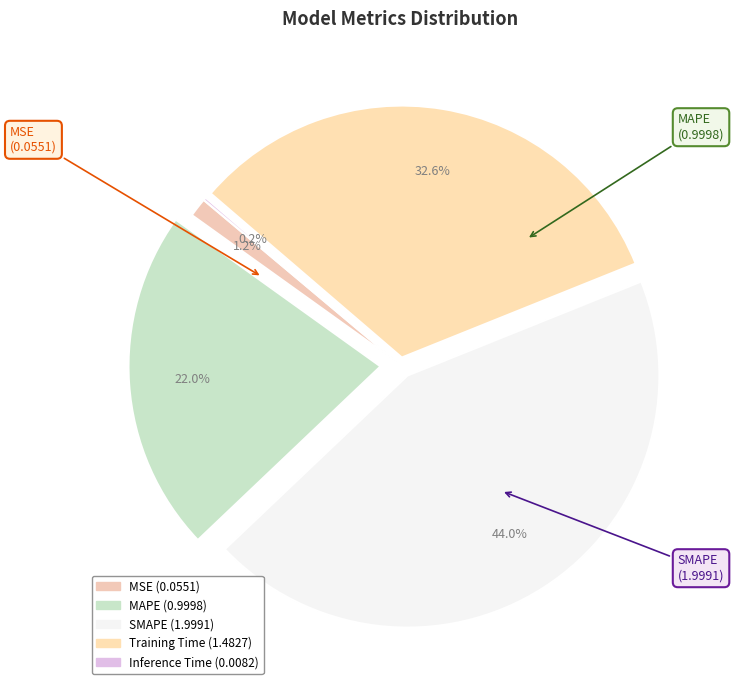

Does Training Time account for over 50% of the chart?

No